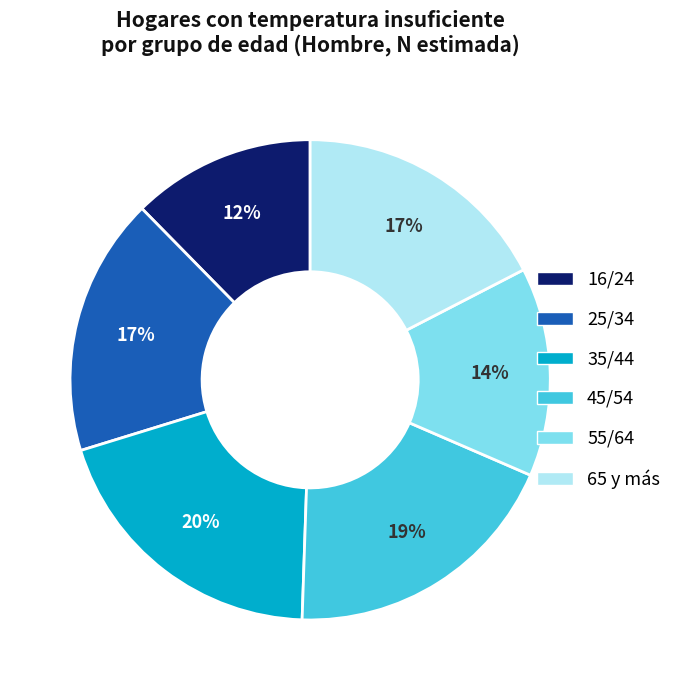

How many slices are in this pie chart?

6